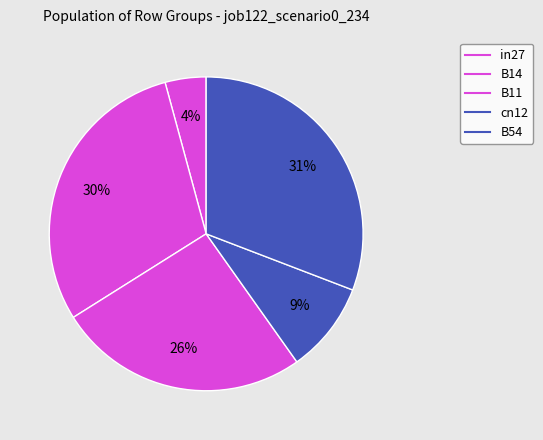

To the nearest percent, what portion does B11 represent?

26%